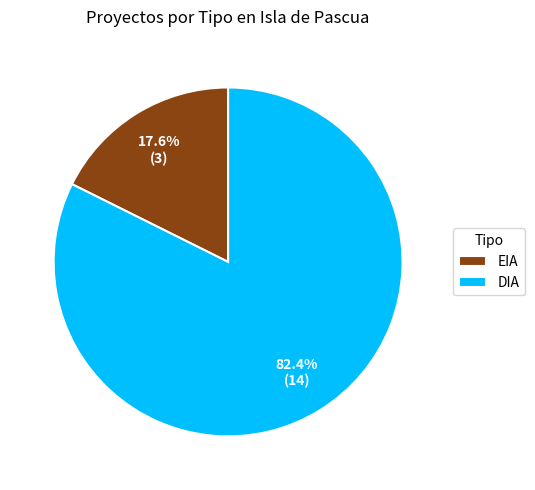

How many slices are in this pie chart?

2